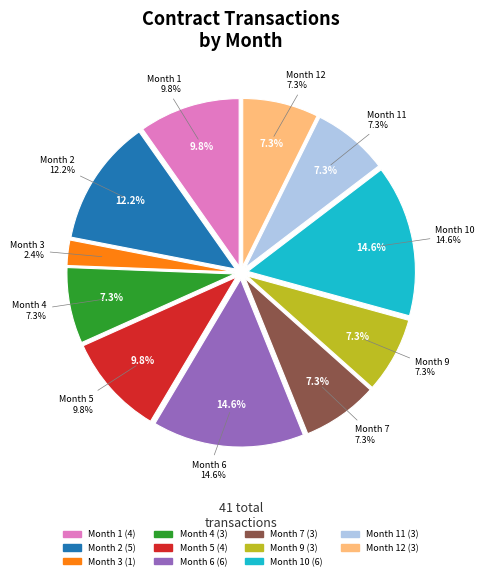

What is the smallest slice in the pie chart?

3